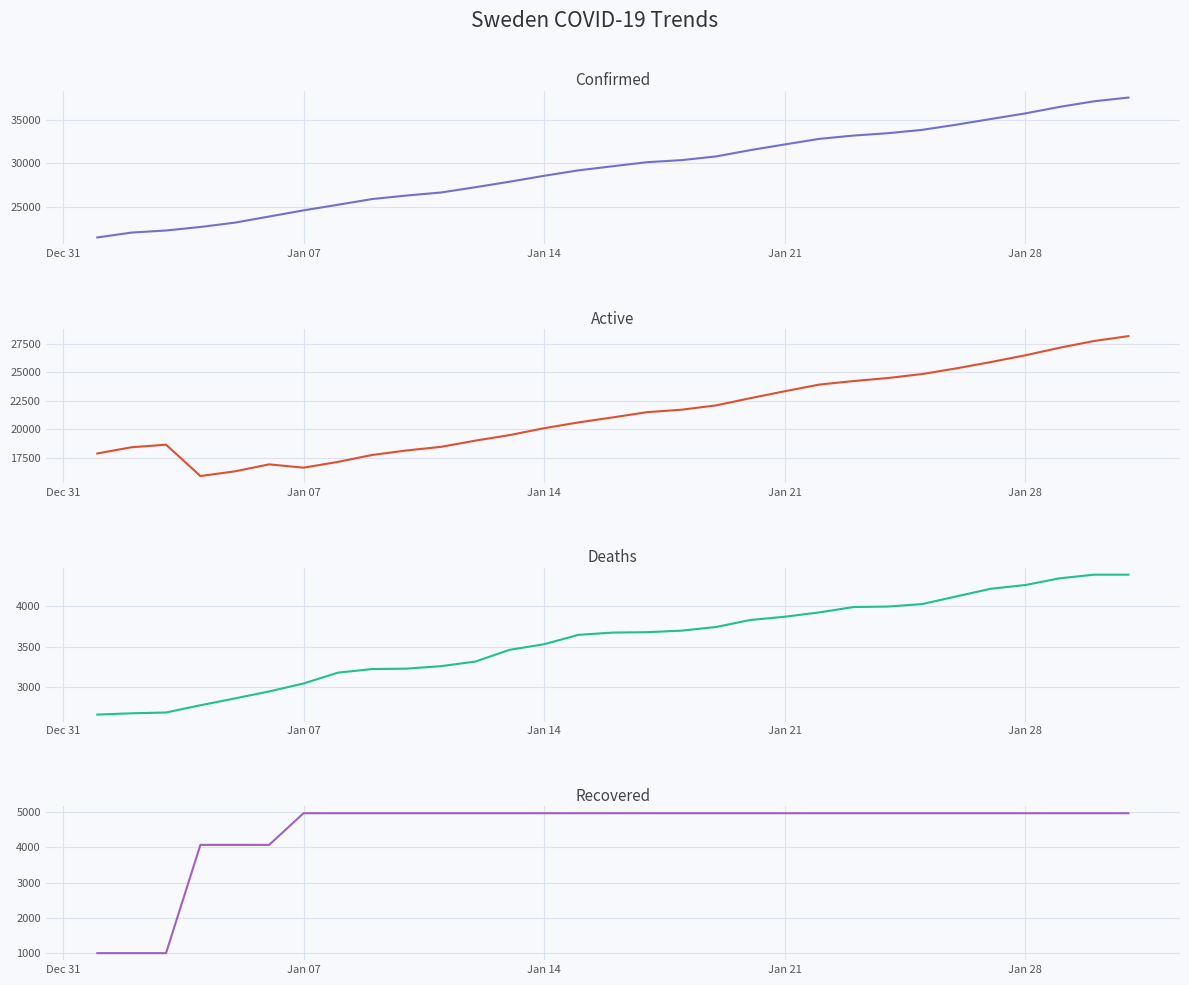

Count the number of data series in this chart.

4